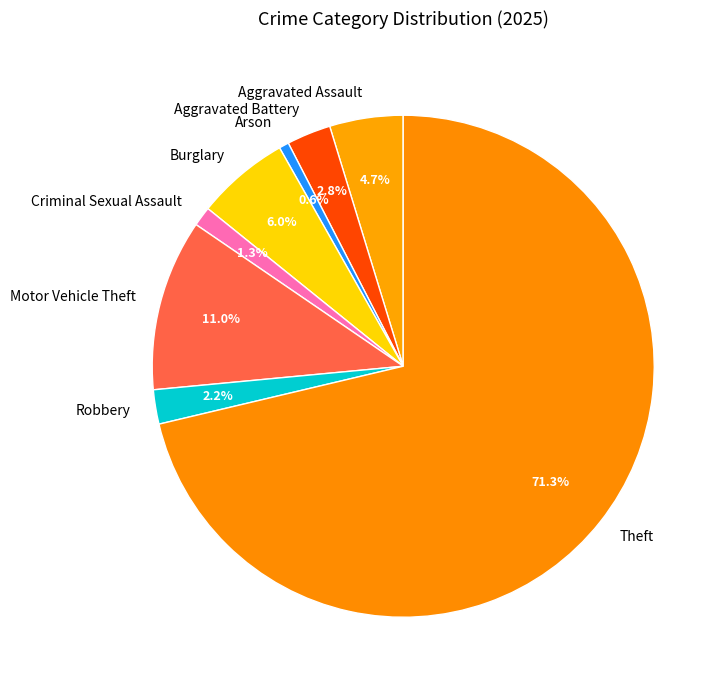

How many slices are in this pie chart?

8